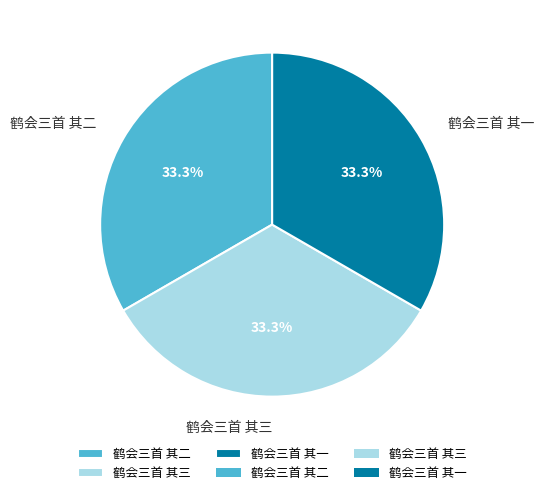

Count the number of slices in the pie.

3